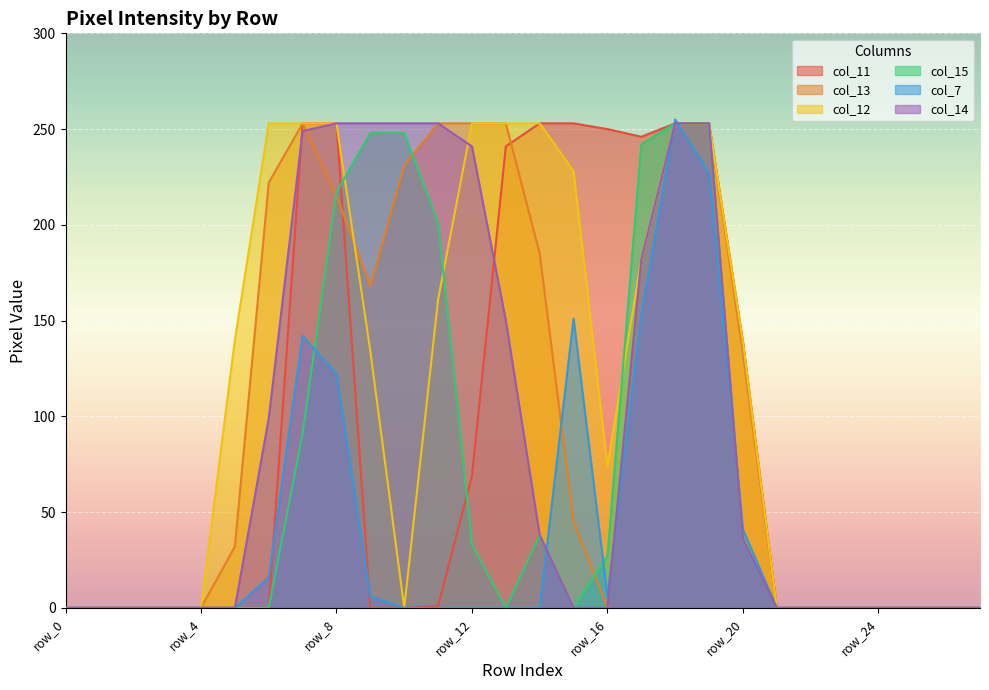

Which series has the largest total across all categories?

col_12